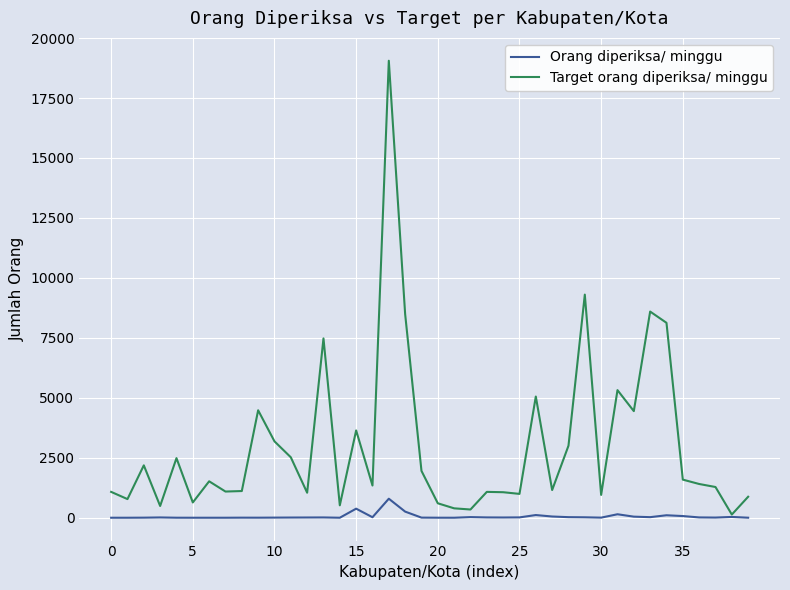

List the series in order of their overall mean, lowest first.

Orang diperiksa/ minggu, Target orang diperiksa/ minggu